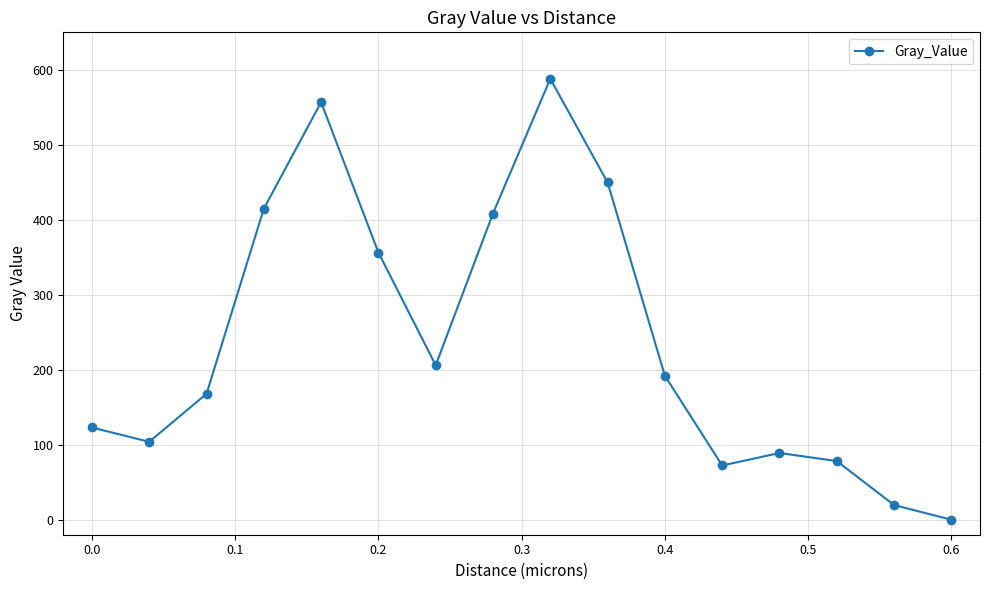

How many interior local peaks (higher than both neighbors) does the data have?

3